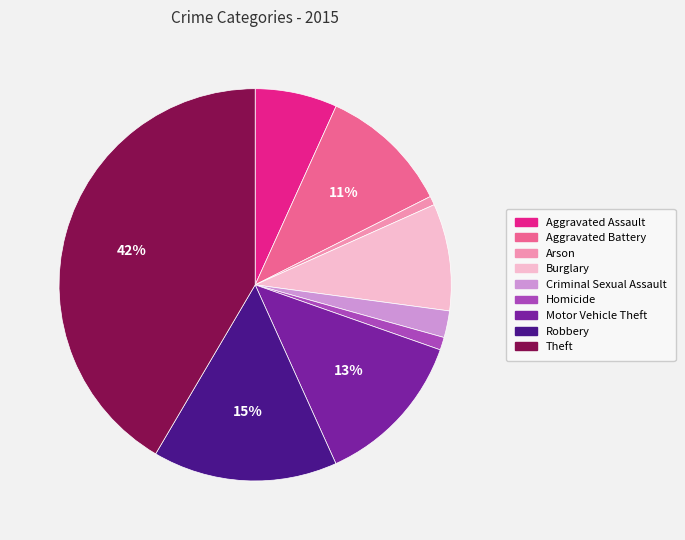

To the nearest percent, what portion does Homicide represent?

1%